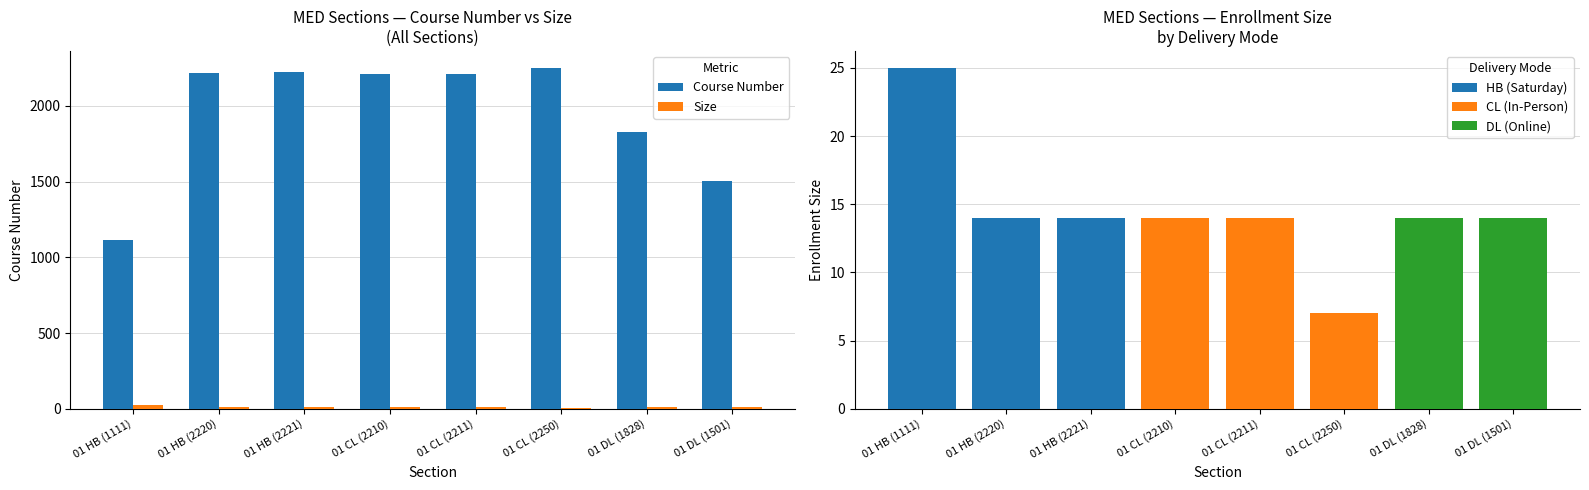

List the series in order of their peak value, highest first.

Course Number, Size